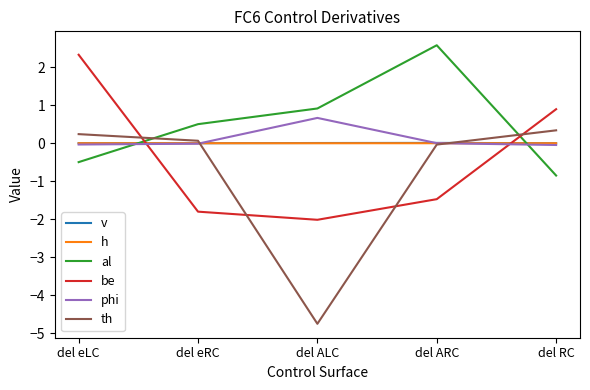

How many intersections are there between v and al?

2